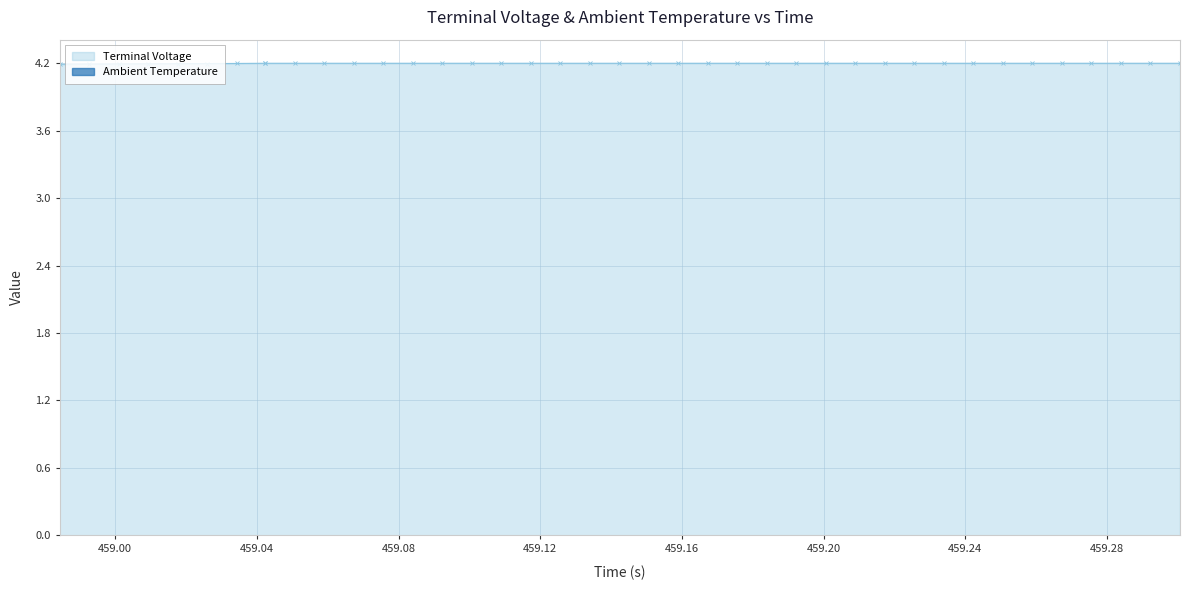

What is the maximum value for Terminal Voltage?

4.2